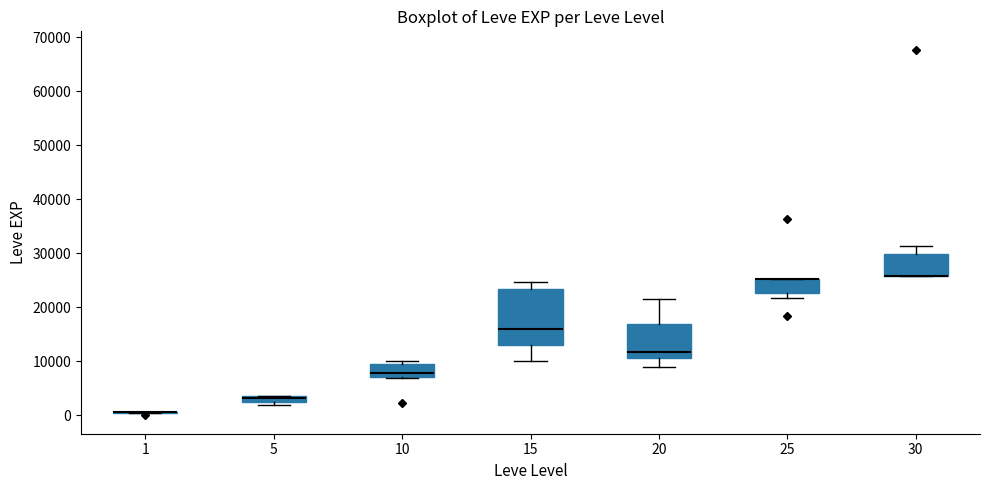

Comparing the boxes themselves (not the whiskers), which one is the tallest?

15